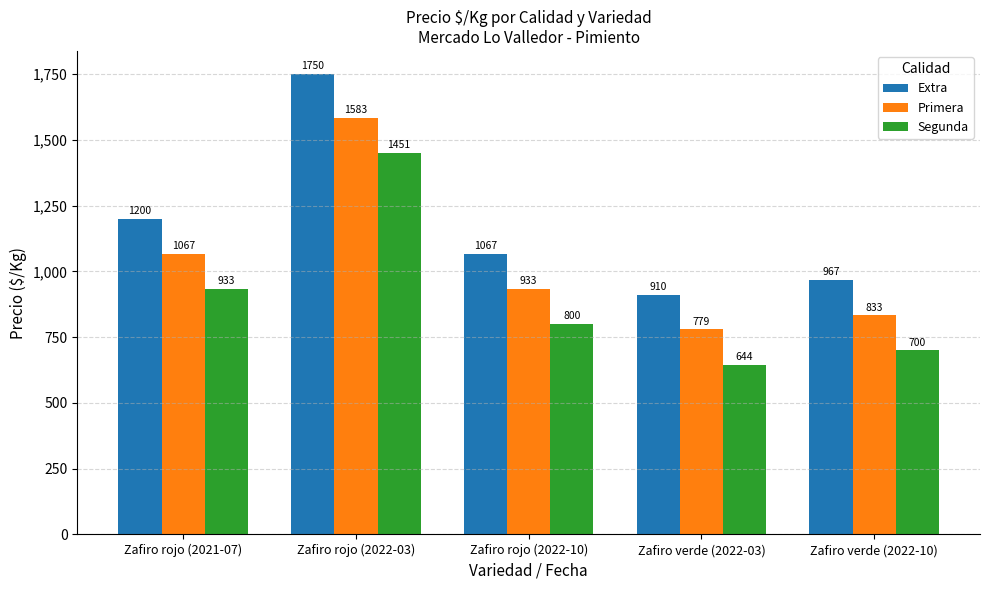

Rank the series by their average value, from highest to lowest.

Extra, Primera, Segunda